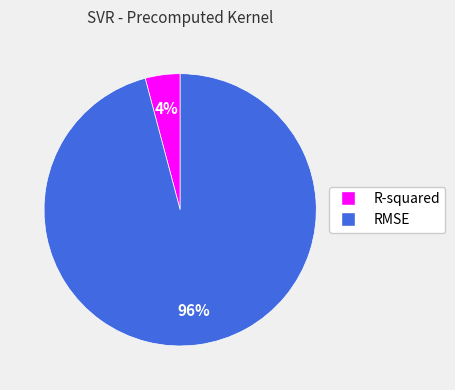

How many slices are in this pie chart?

2